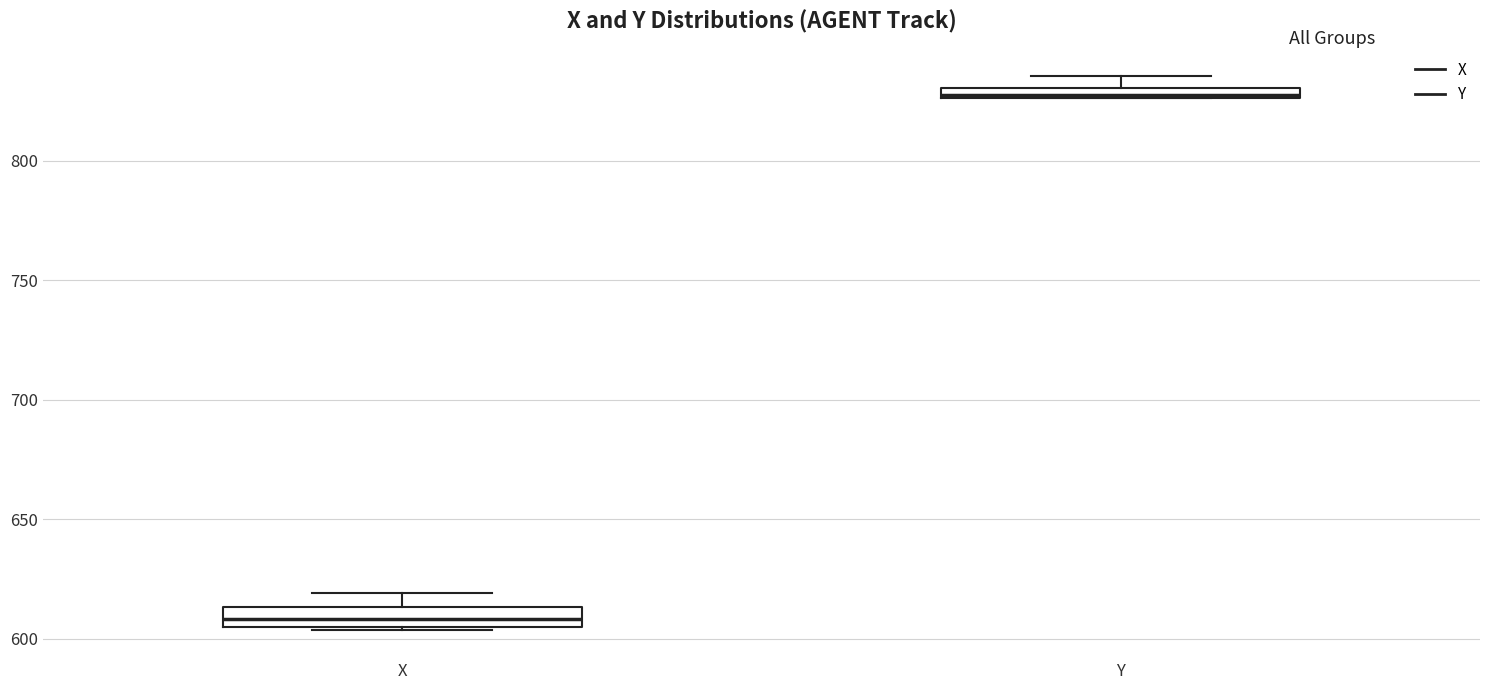

Where is the upper edge of the box for Y on the y-axis? The values are not printed on the chart, so give them approximately, as read against the axis.

830